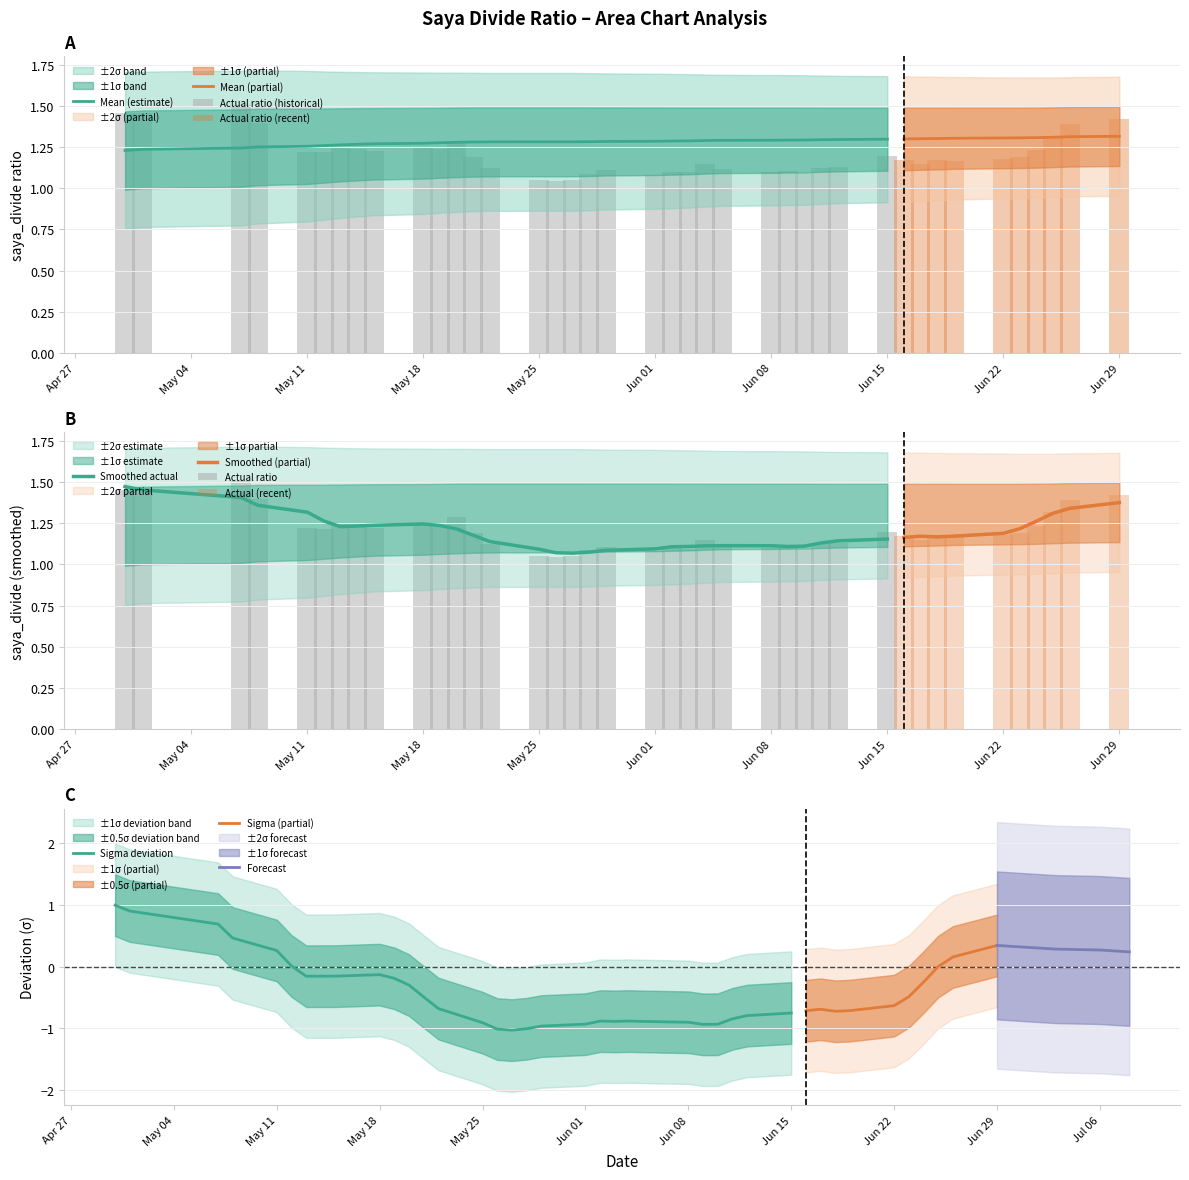

The Mean (estimate) series shows 1.3 at Jun 01. True or false?

True